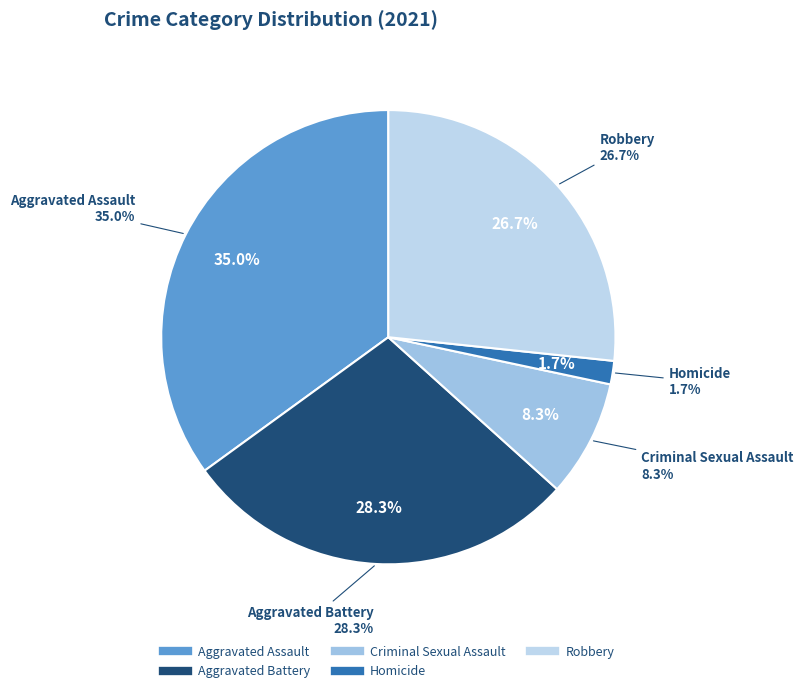

Which slice is the smallest?

Homicide